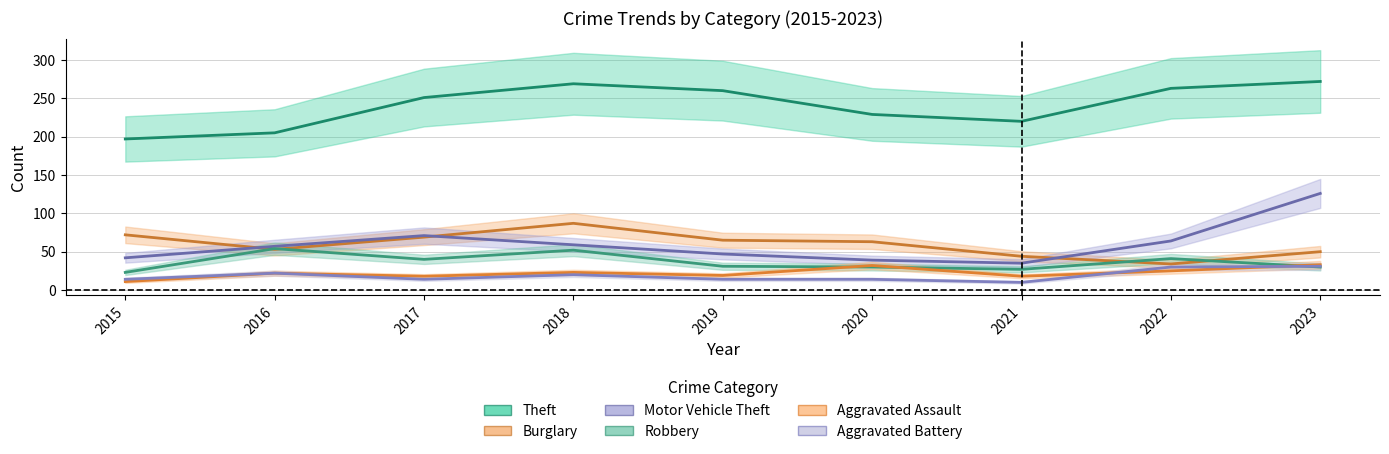

Is it true that Theft equals 286 at 2015?

False